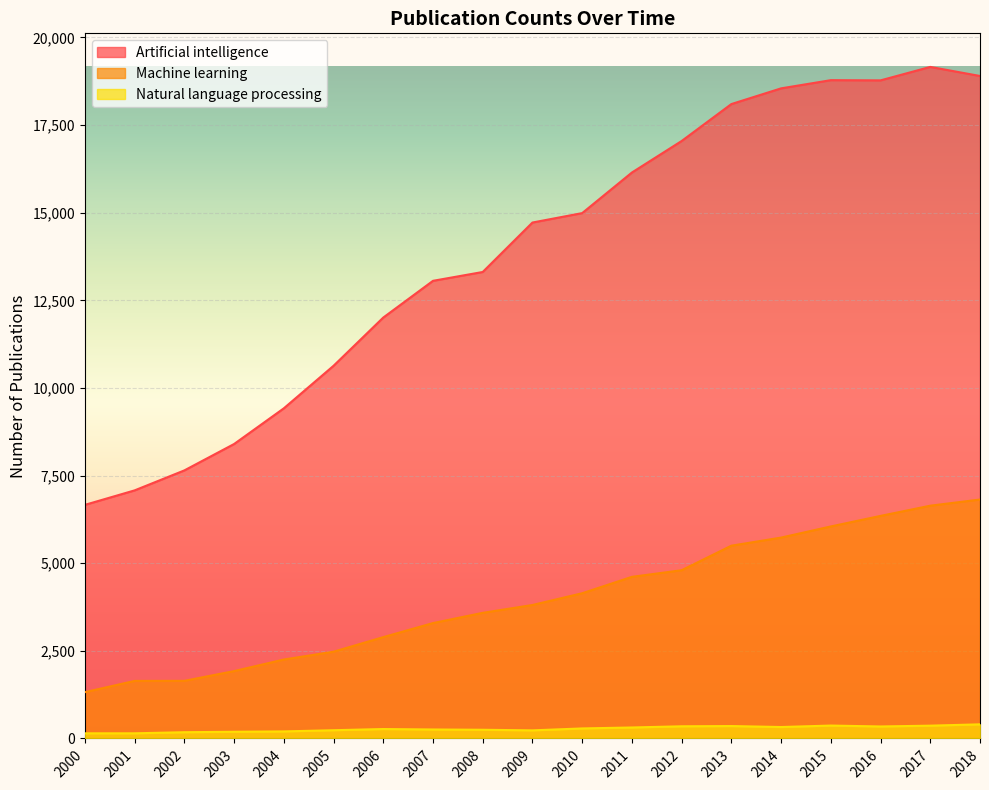

Is it true that Machine learning equals 741 at 2002?

False